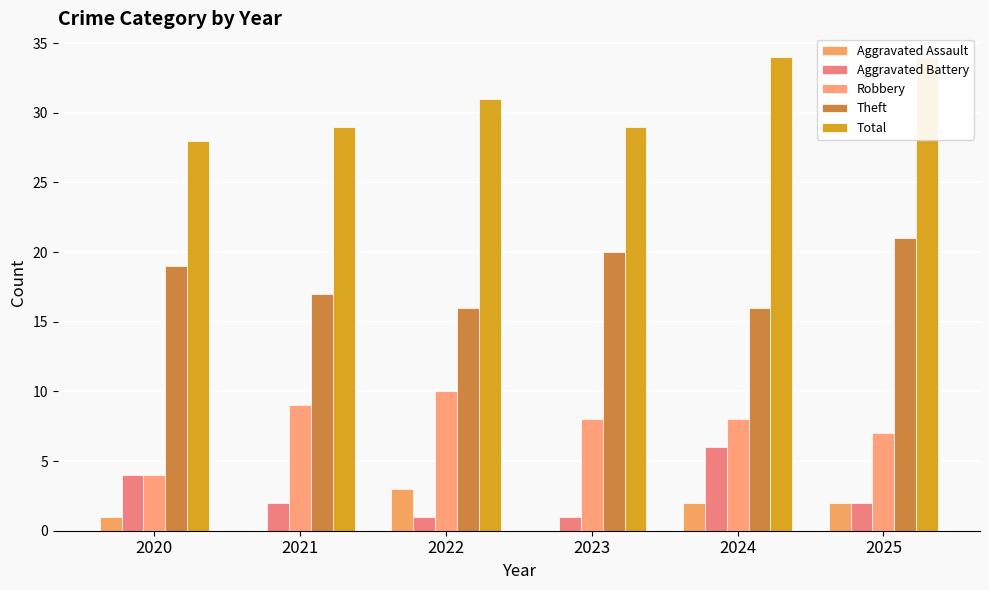

Is the value of Robbery at 2024 greater than the value of Aggravated Assault at 2023?

Yes